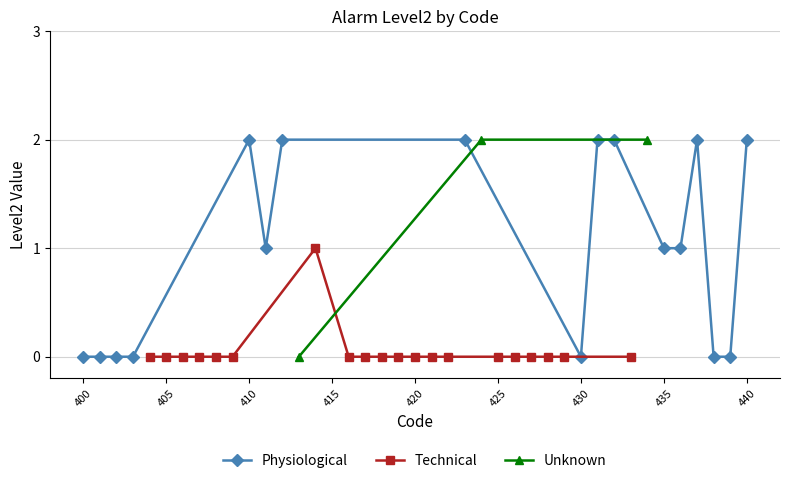

True or false: Physiological has more than 0 points higher than both neighbors.

True